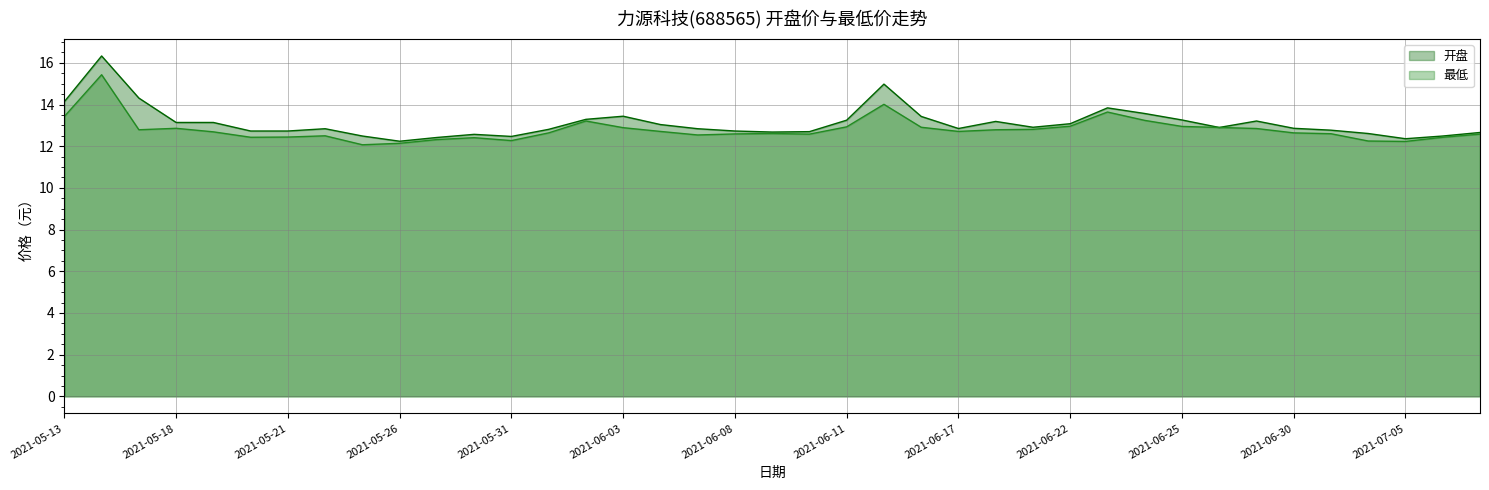

How many series are shown in this chart?

2